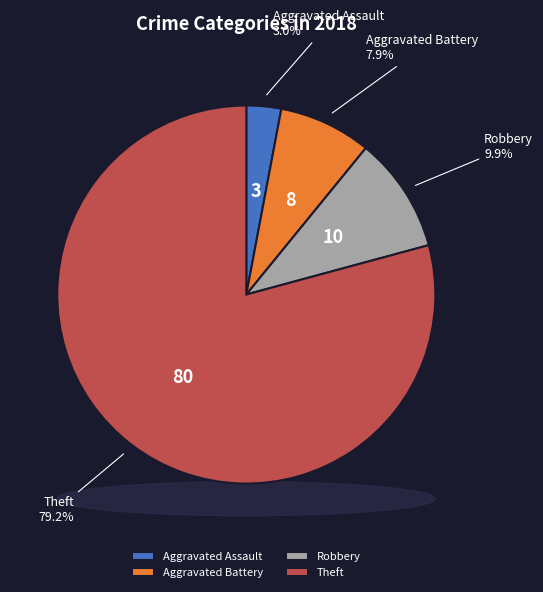

What is the change in value from Aggravated Battery to Robbery?

+2